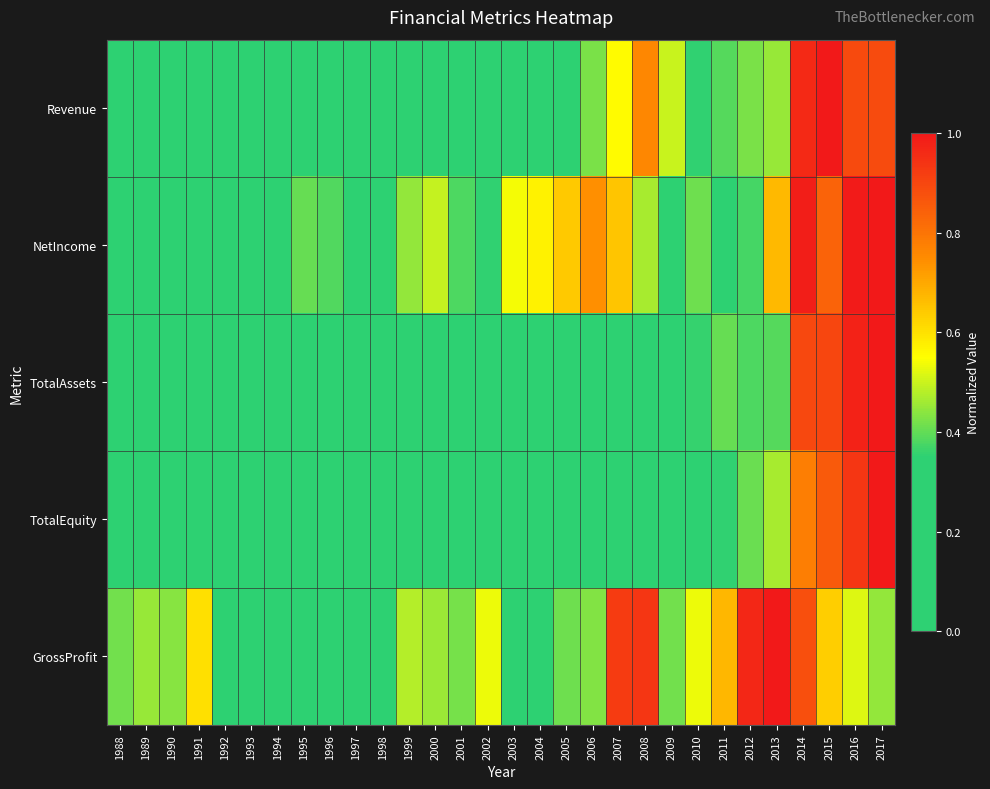

Between 1988 and 2006, which series saw the biggest shift?

NetIncome